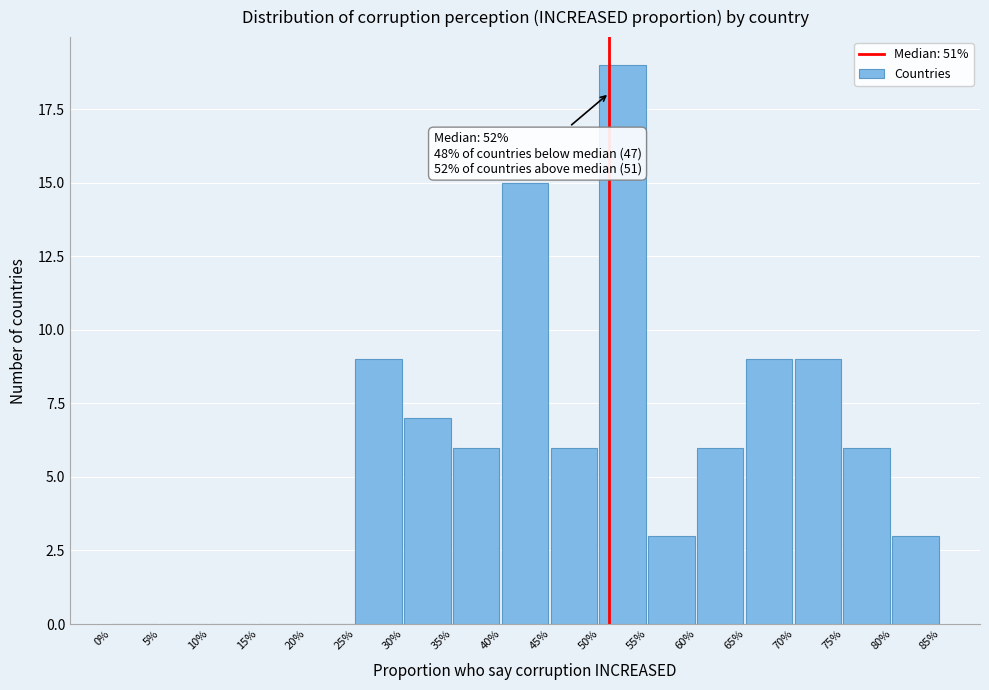

Reading left to right, extract all data points from this chart.

0%=0	5%=0	10%=0	15%=0	20%=0	25%=9	30%=7	35%=6	40%=15	45%=6	50%=19	55%=3	60%=6	65%=9	70%=9	75%=6	80%=3